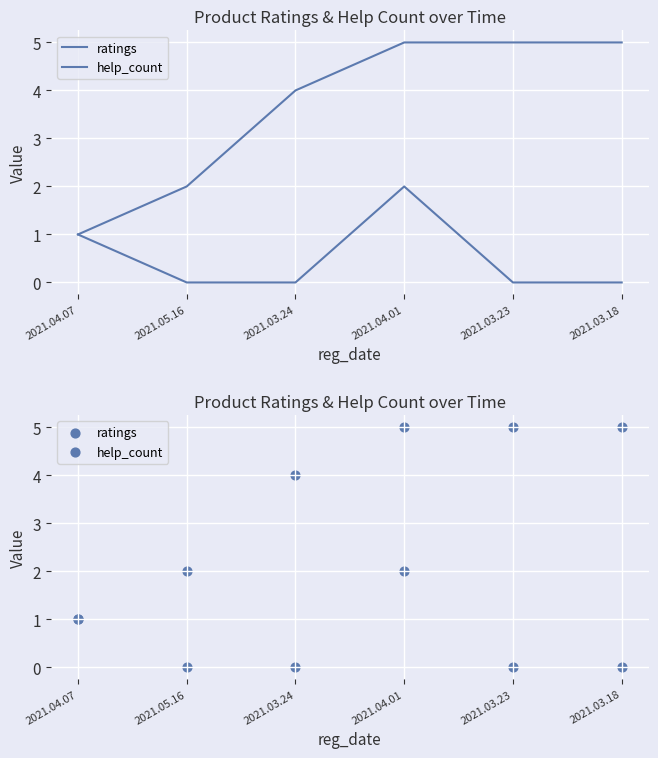

Which series reaches the minimum Y coordinate?

help_count